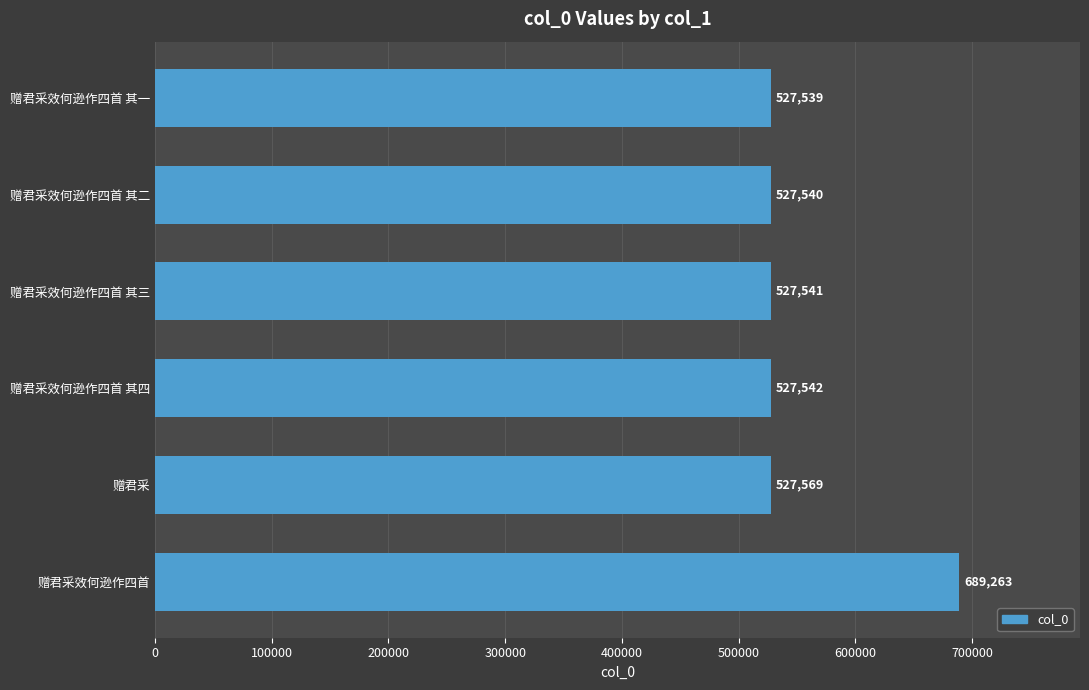

Reading bottom to top, what are all the values shown in this chart?

689263	527569	527542	527541	527540	527539